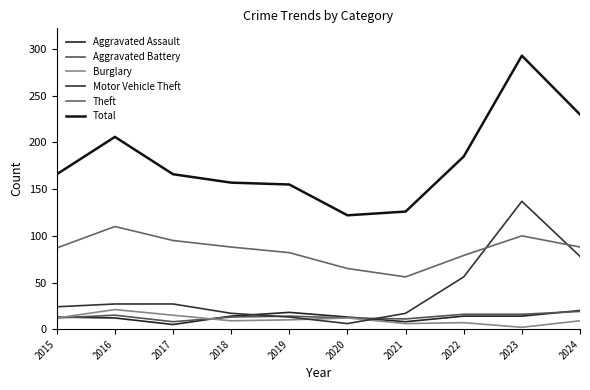

What are all the series names shown in the legend?

Aggravated Assault, Aggravated Battery, Burglary, Motor Vehicle Theft, Theft, Total